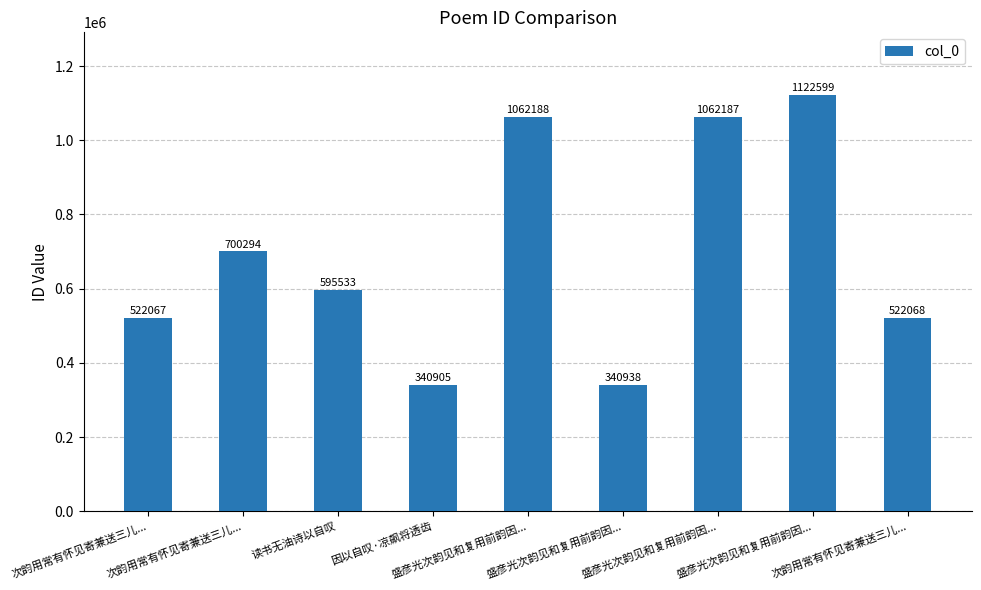

What is the maximum value shown in the chart?

1122599